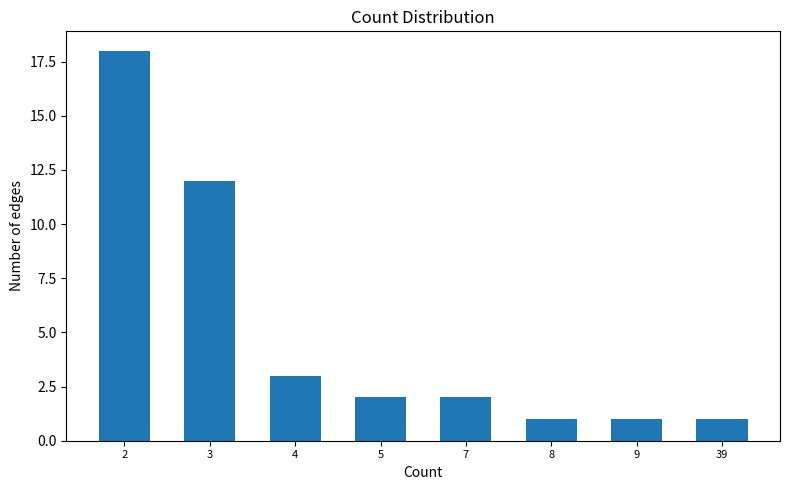

Reading left to right, what are all the values shown in this chart?

18	12	3	2	2	1	1	1